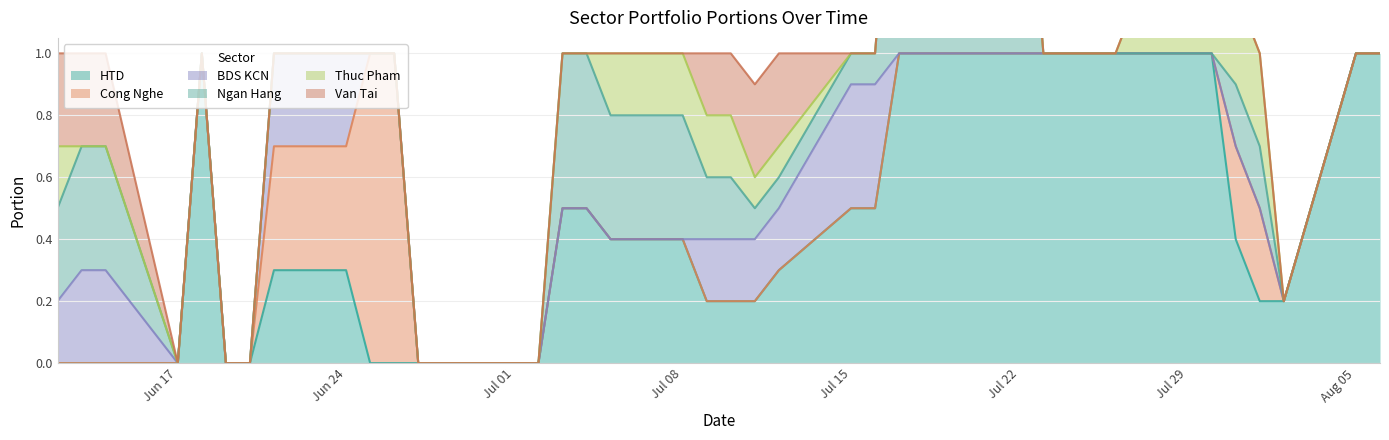

What is the difference between the bds_kcn_portion values at 23 and 6?

0.4